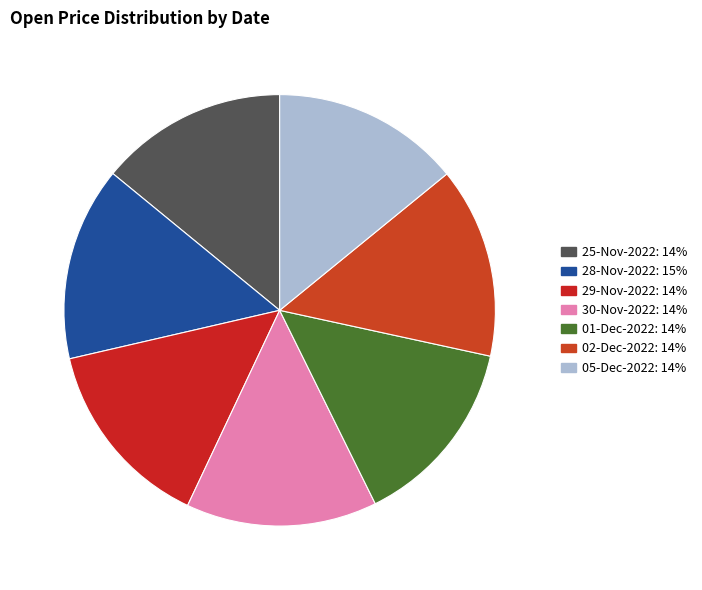

What is the change in value from 25-Nov-2022 to 28-Nov-2022?

+9.4